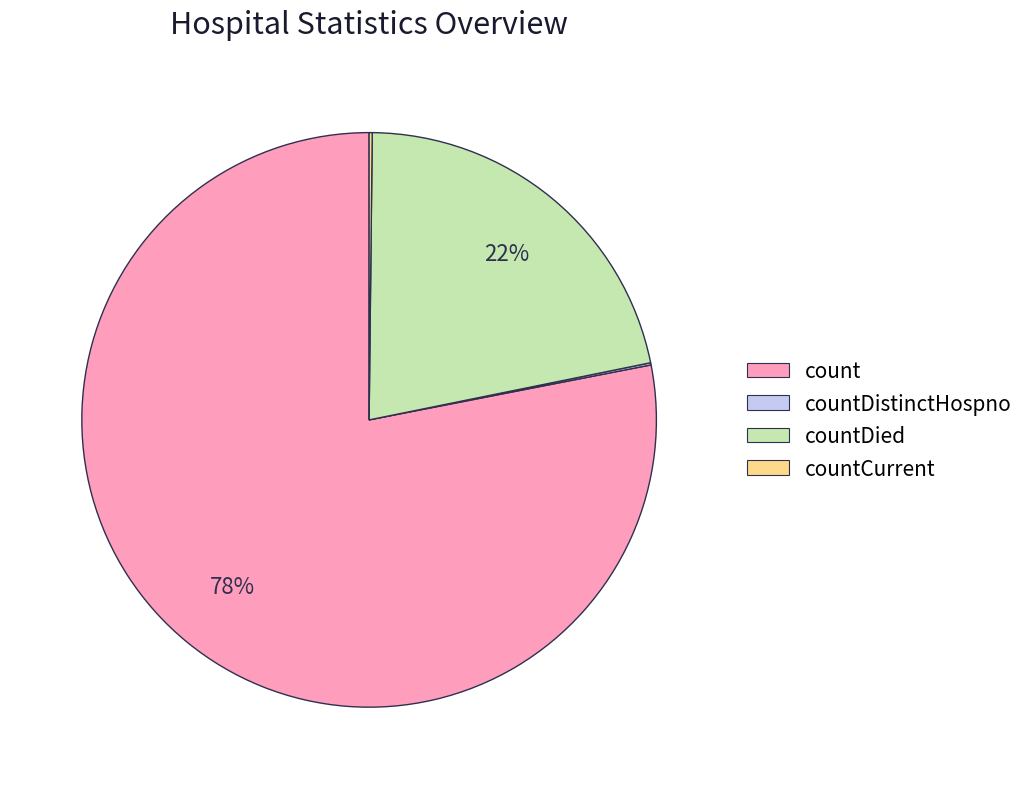

Which has a higher value, countDied or count?

count